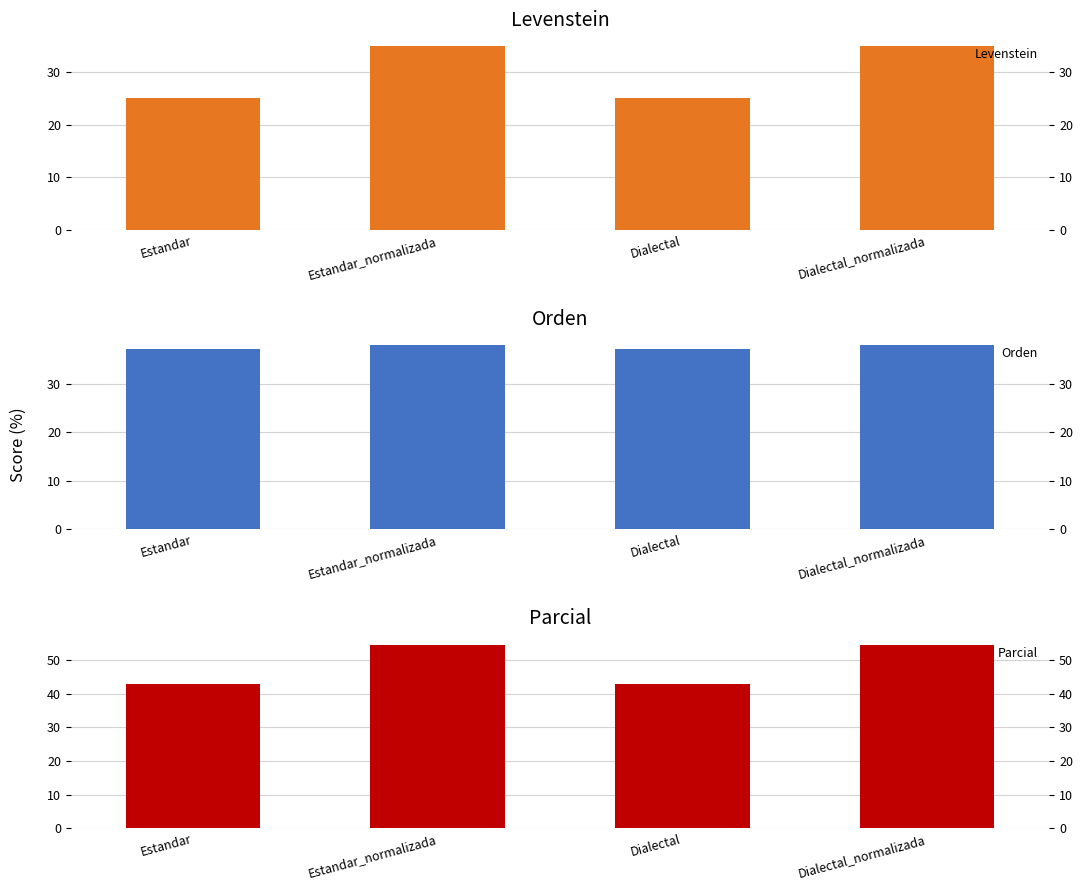

Reading right to left, extract all data points from this chart.

Levenstein: 34.9	25.0	34.9	25.0
Orden: 37.9	37.3	37.9	37.3
Parcial: 54.5	42.9	54.5	42.9